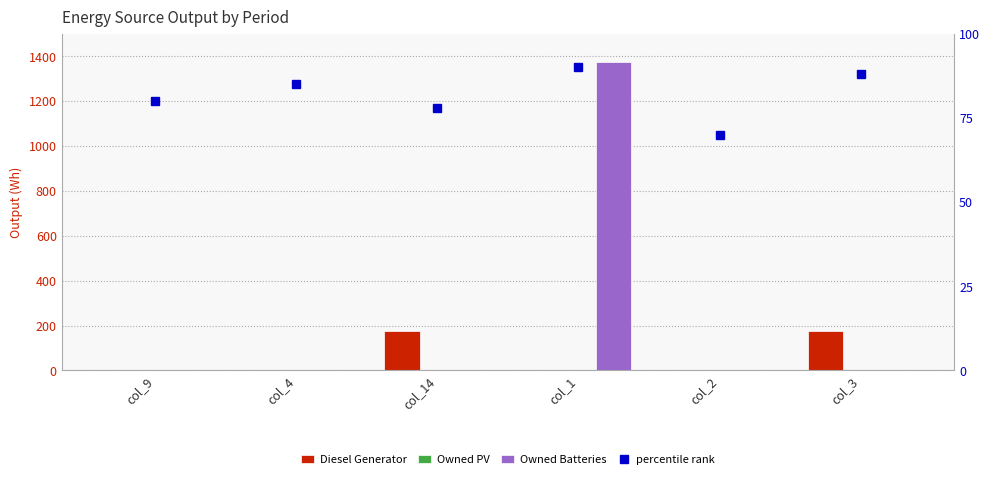

Reading left to right, transcribe all the data shown in this chart.

Diesel Generator: col_9=0	col_4=0	col_14=178	col_1=0	col_2=0	col_3=178
Owned PV: col_9=0	col_4=0	col_14=0	col_1=0	col_2=0	col_3=0
Owned Batteries: col_9=0	col_4=0	col_14=0	col_1=1374	col_2=0	col_3=0
percentile rank: col_9=80	col_4=85	col_14=78	col_1=90	col_2=70	col_3=88